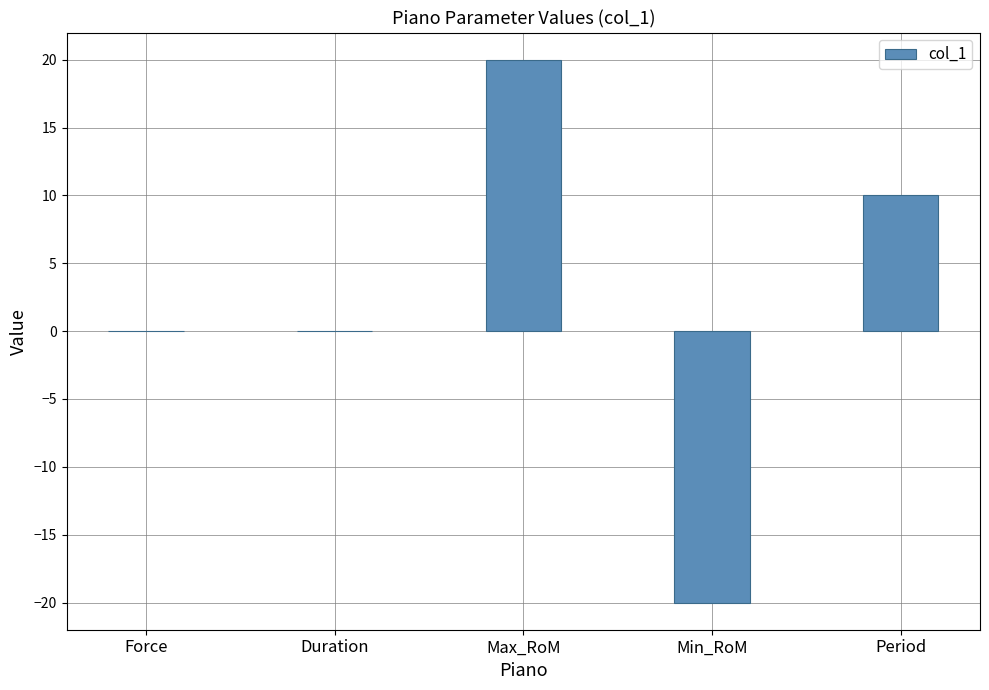

How many values are between 0 and 10?

3